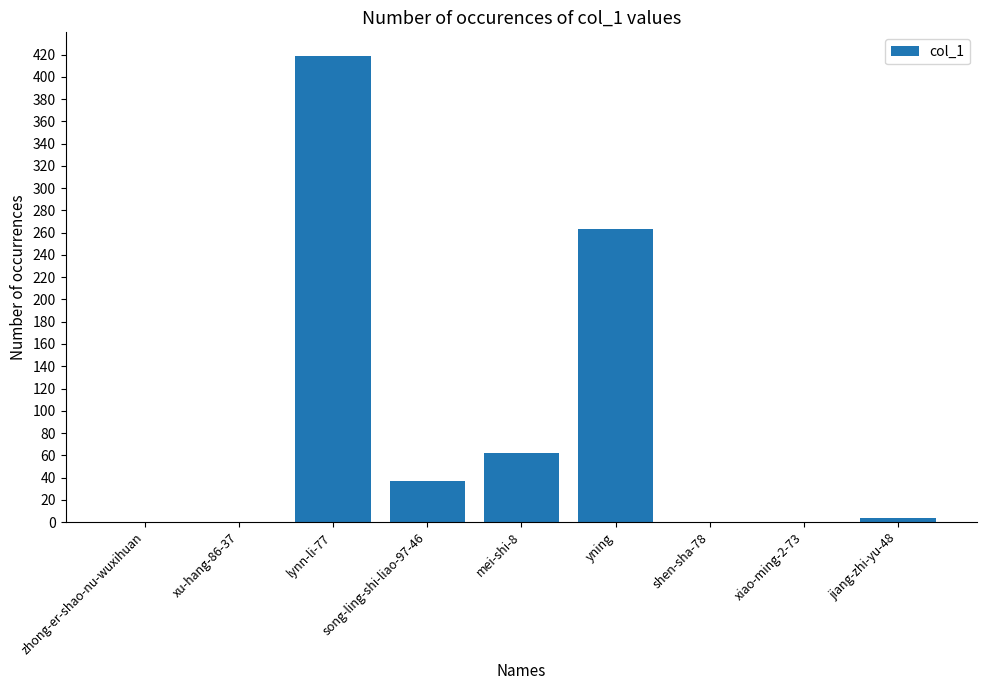

Reading left to right, list all the values displayed in this chart.

zhong-er-shao-nu-wuxihuan=0	xu-hang-86-37=0	lynn-li-77=419	song-ling-shi-liao-97-46=37	mei-shi-8=62	yning=263	shen-sha-78=0	xiao-ming-2-73=0	jiang-zhi-yu-48=4